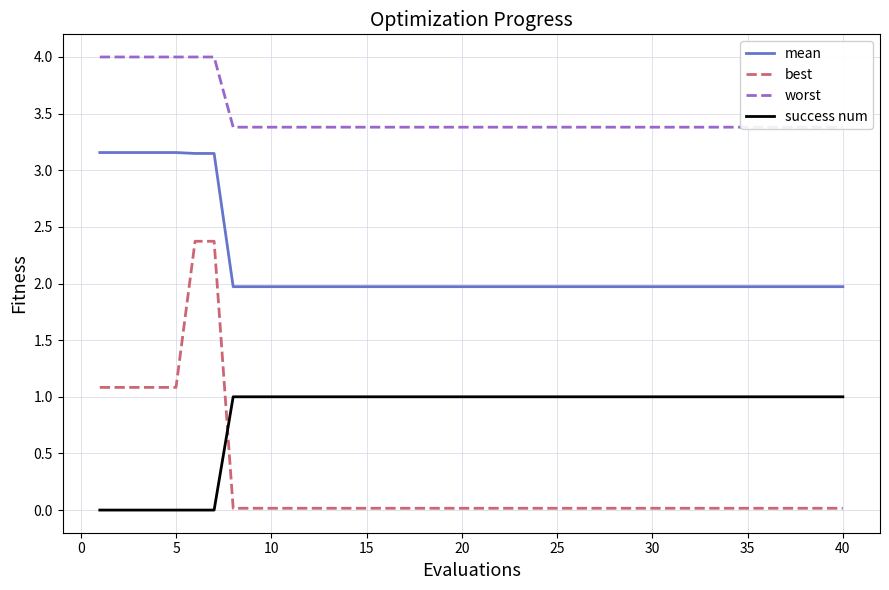

What are all the series names shown in the legend?

mean, best, worst, success num